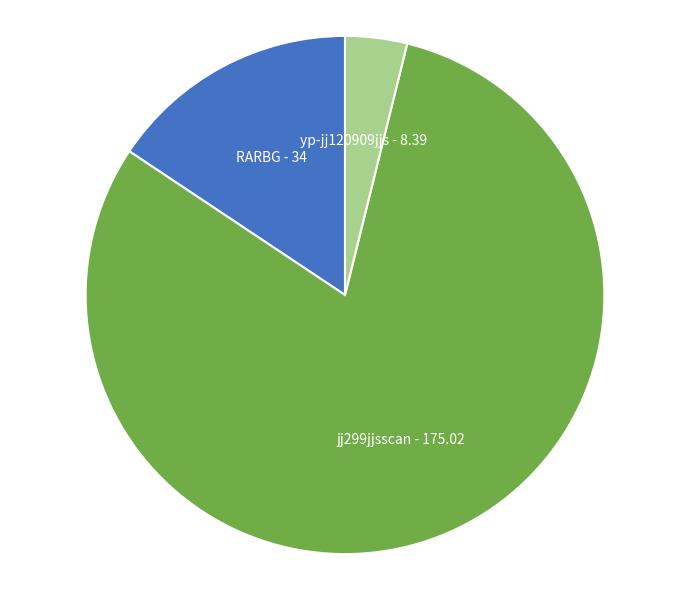

Is there a majority slice in this chart?

Yes